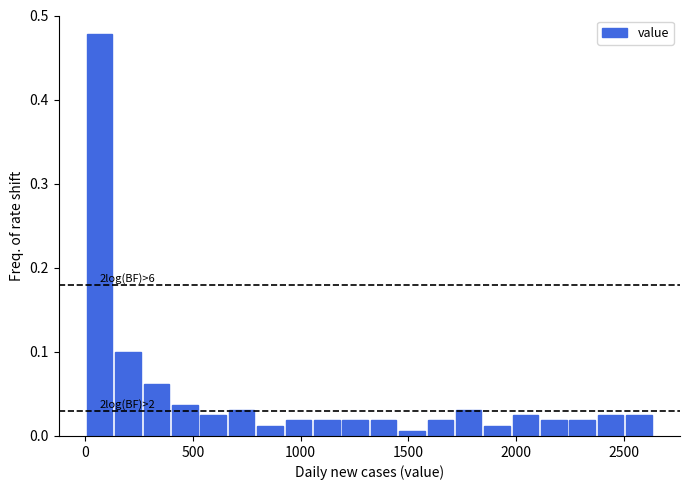

Around what value on the x-axis is the tallest bar? Give the approximate position of its centre, as read against the axis.

50